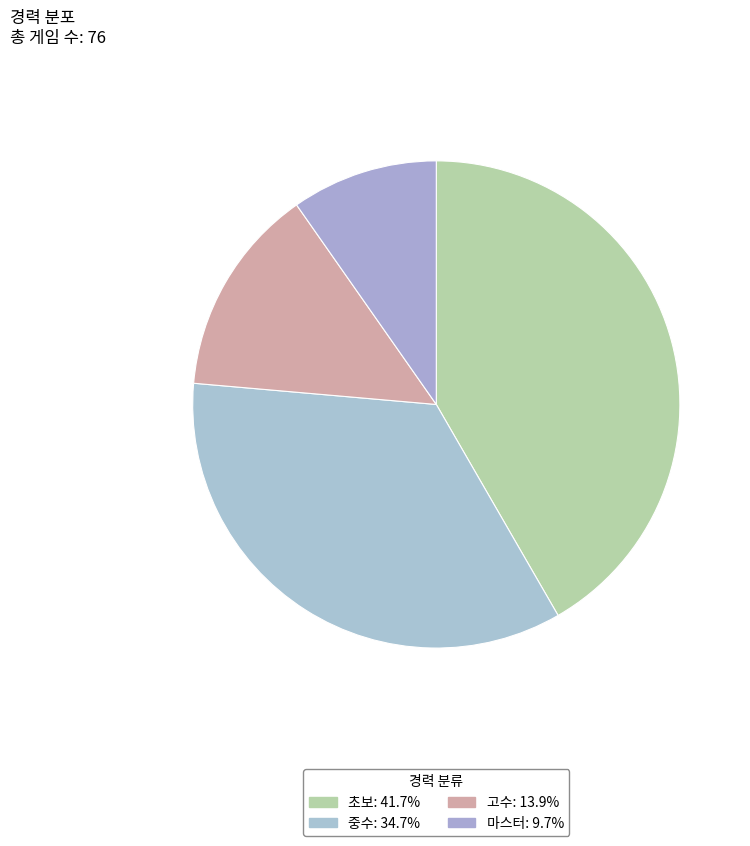

How many slices are in this pie chart?

4